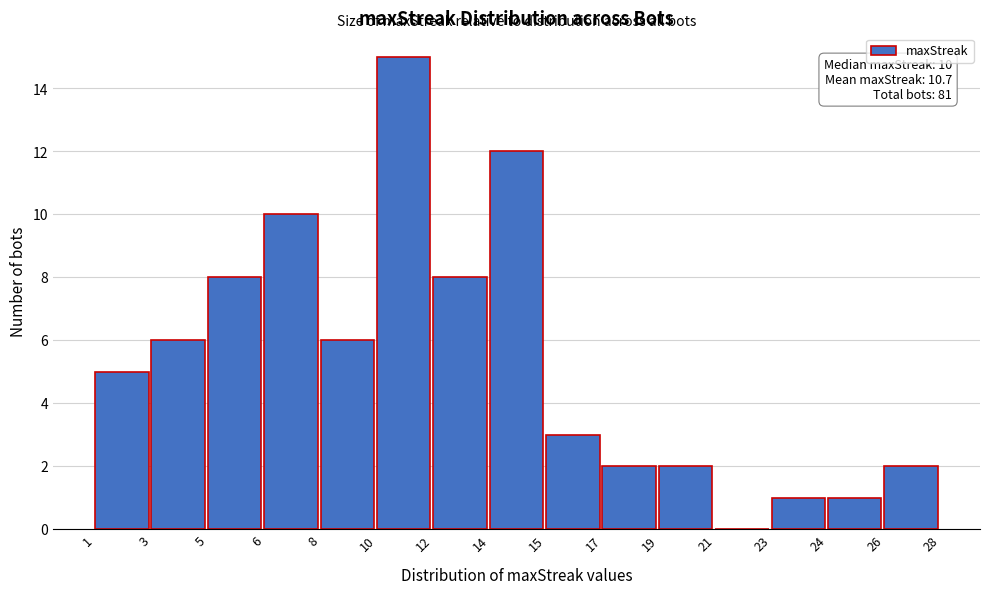

Reading left to right, extract all data points from this chart.

1=5	3=6	5=8	6=10	8=6	10=15	12=8	14=12	15=3	17=2	19=2	21=0	23=1	24=1	26=2